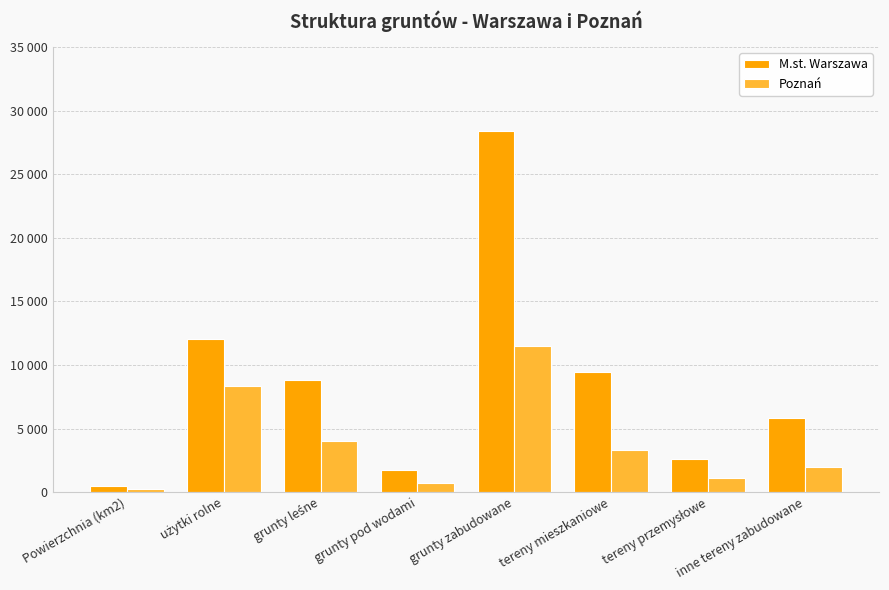

Rank the series at tereny mieszkaniowe from highest to lowest value.

M.st. Warszawa, Poznań